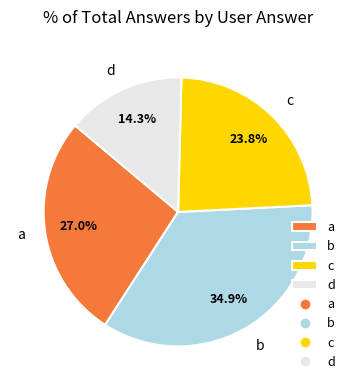

True or false: d accounts for 14% of the total.

True